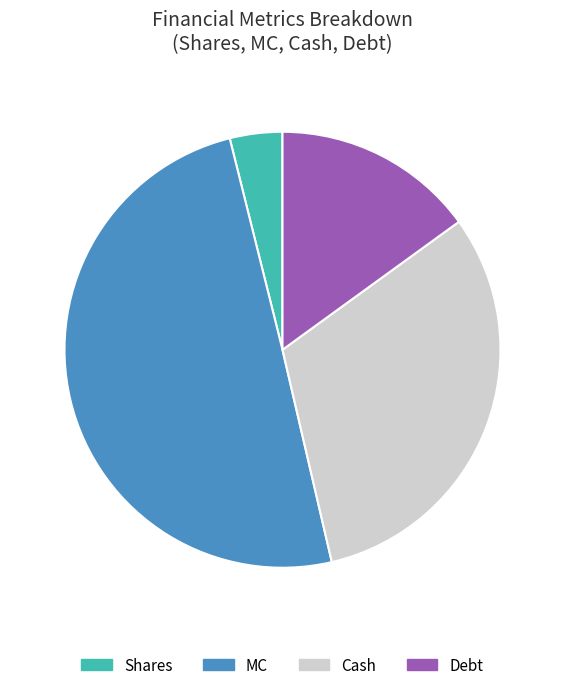

How many slices are in this pie chart?

4